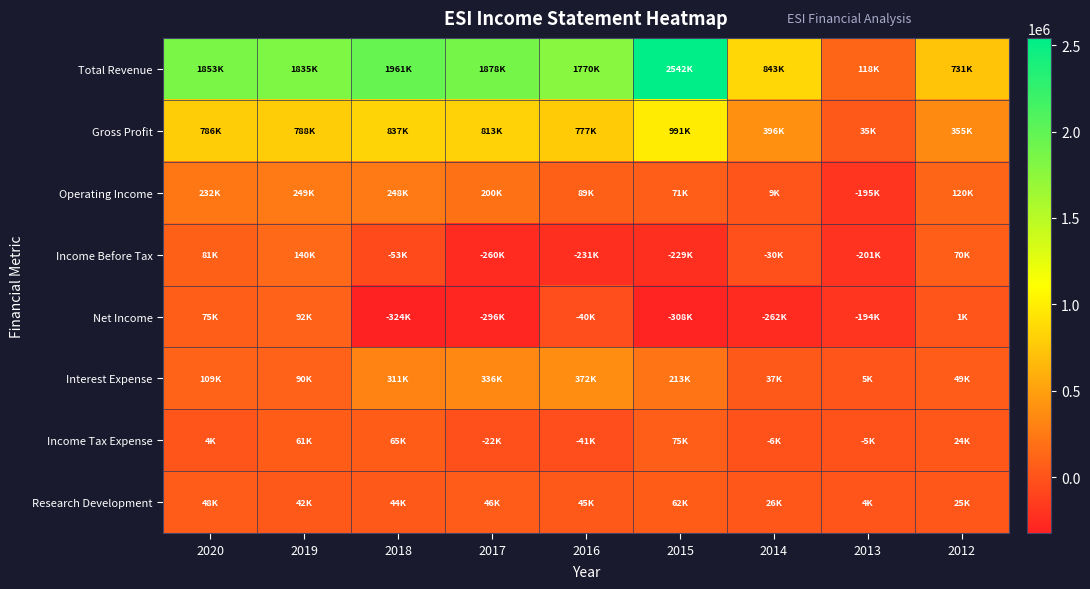

Which series has the largest range (max minus min)?

Total Revenue